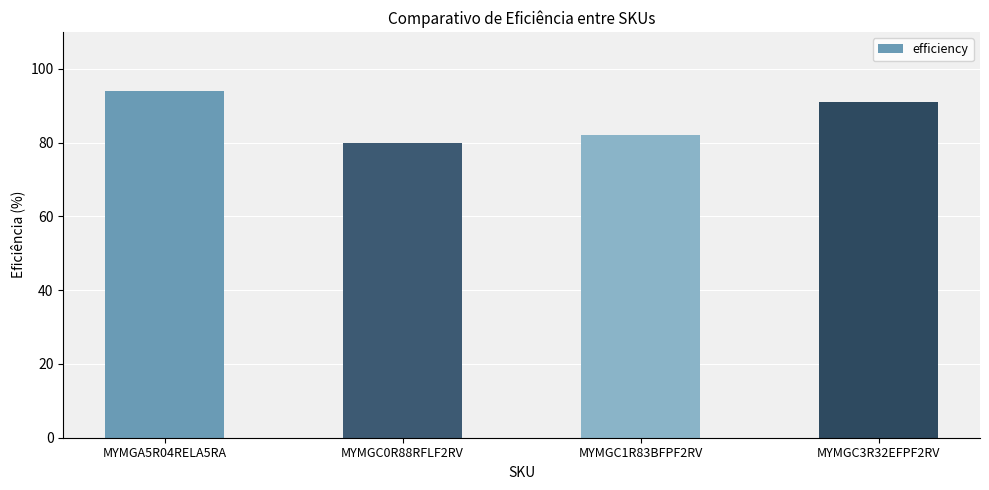

How many data points are less than 91?

2